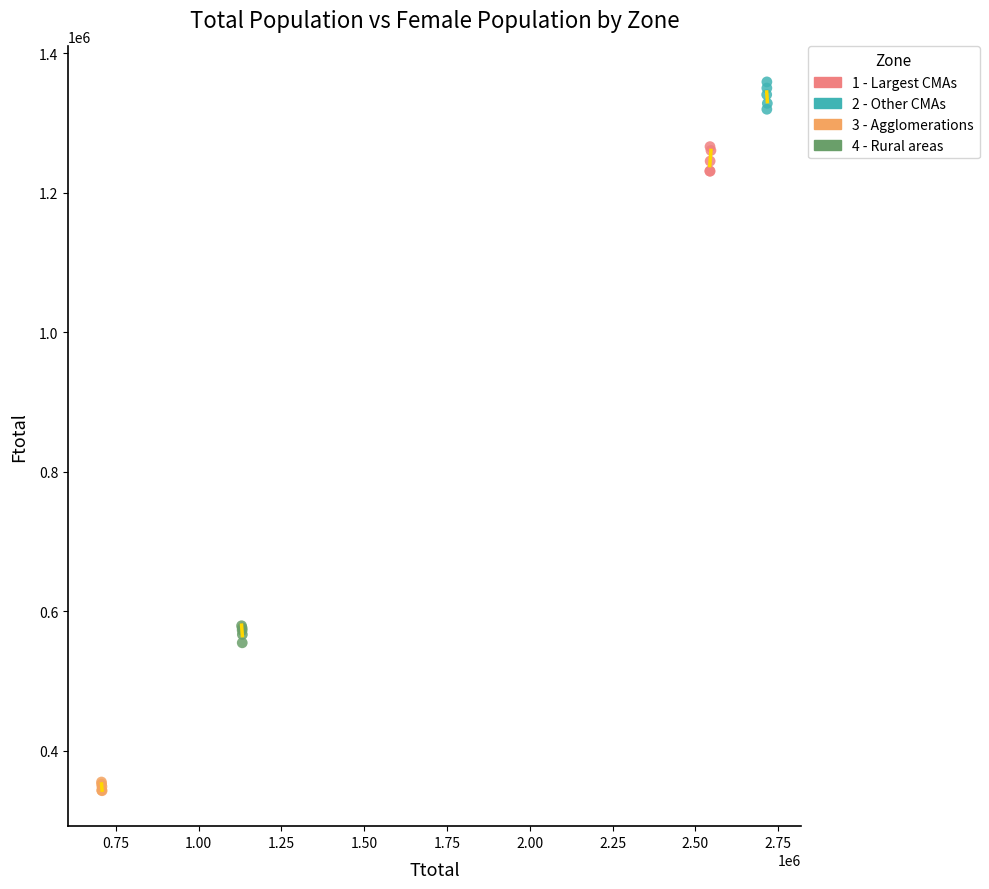

Which series reaches the minimum Y coordinate?

3 - Agglomerations